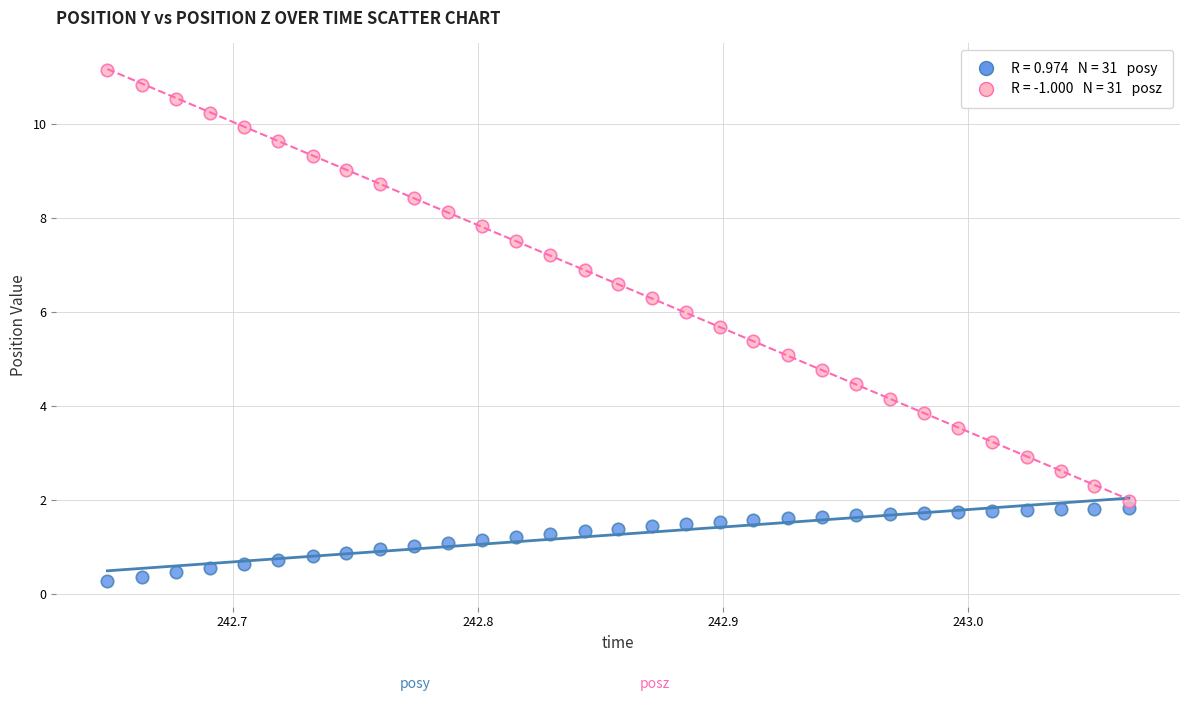

Across all data points, what is the range of X values (max minus min)?

0.4